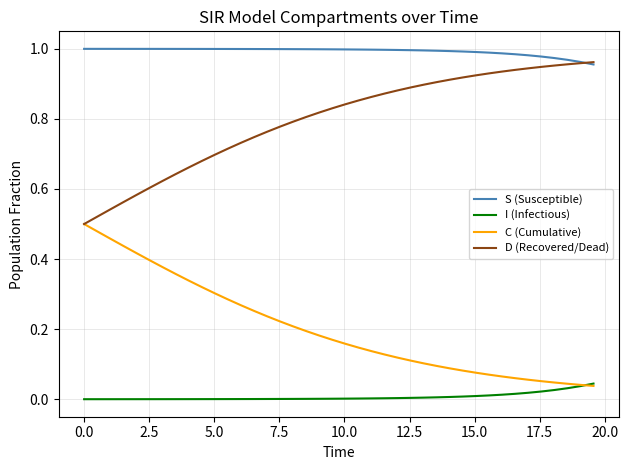

Which series has the largest total across all categories?

S (Susceptible)